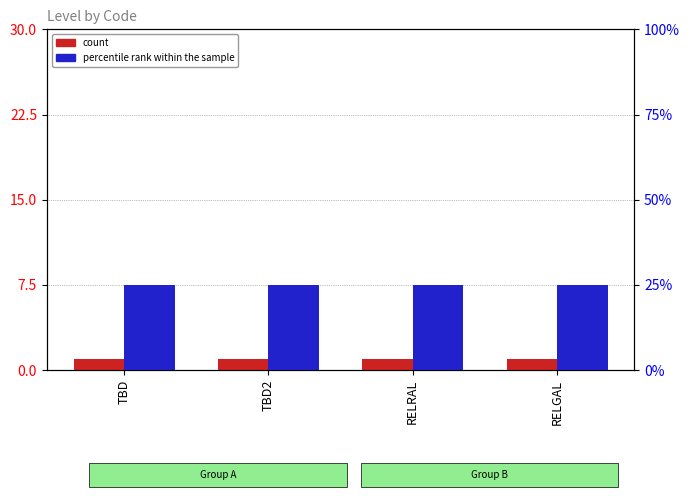

Does the chart contain stacked bars?

No